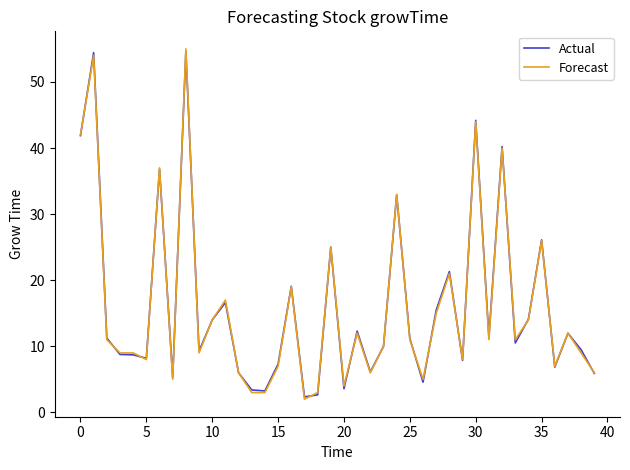

What is the minimum value for Actual?

2.4